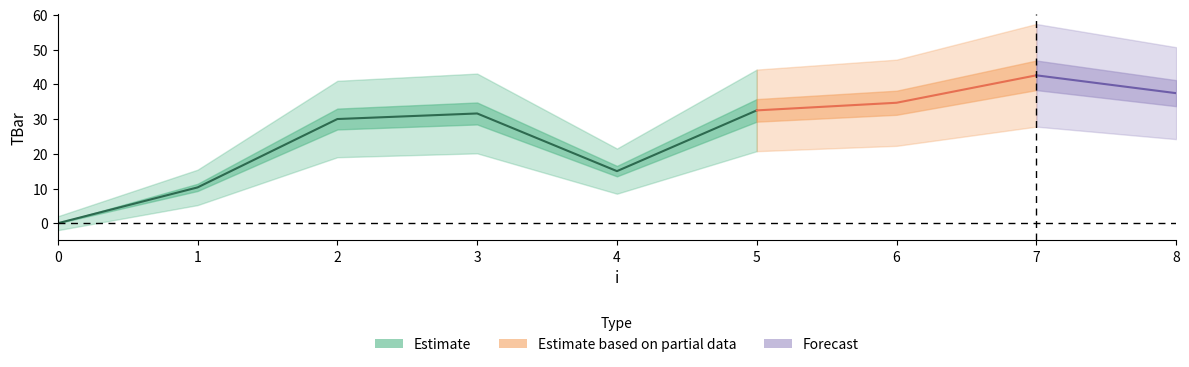

Rank the categories by value from highest to lowest.

7, 8, 6, 5, 3, 2, 4, 1, 0